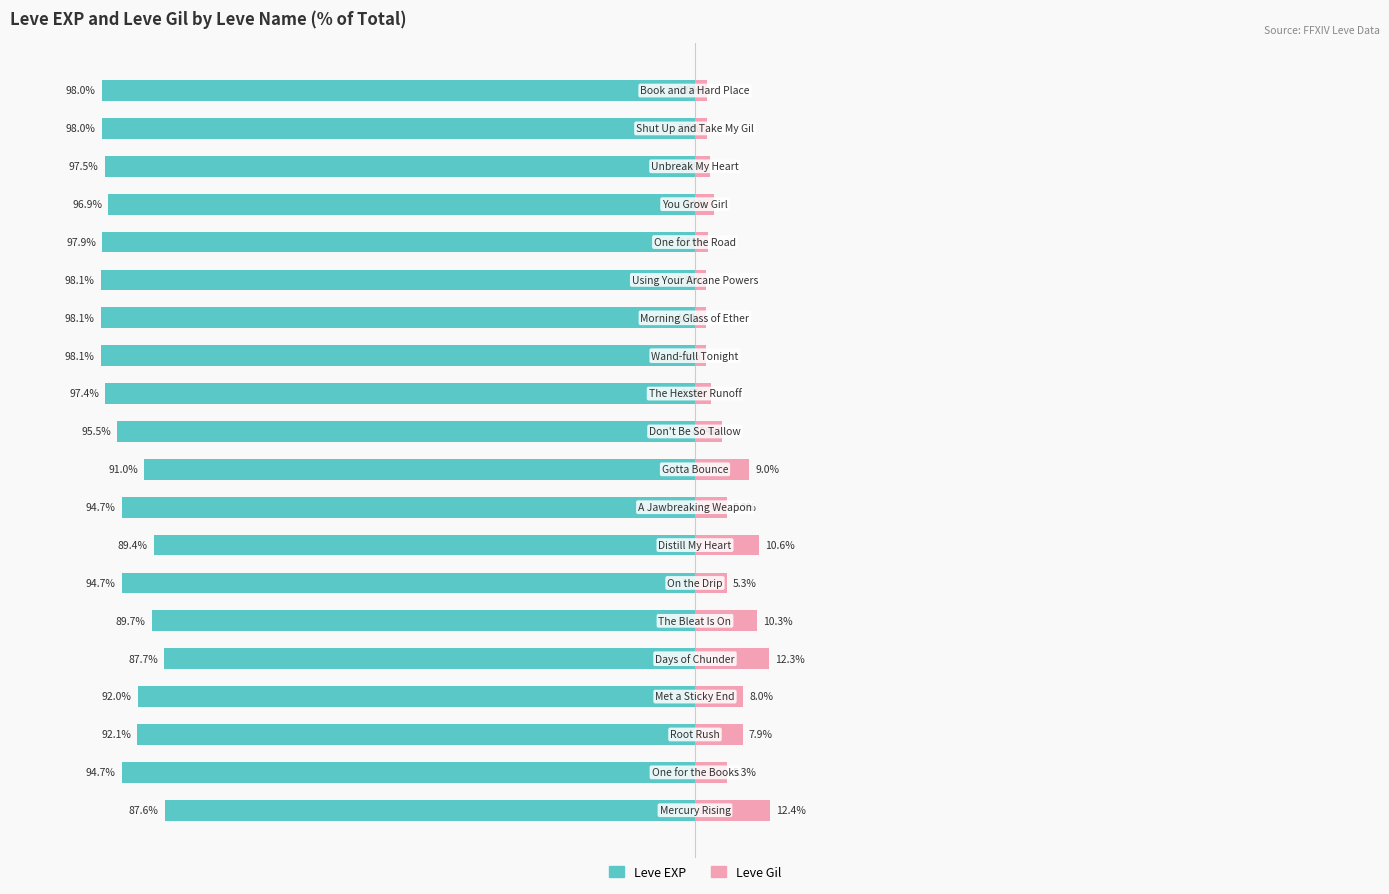

Reading left to right, extract all data points from this chart.

Leve EXP: -87.6	-94.7	-92.1	-92.0	-87.7	-89.7	-94.7	-89.4	-94.7	-91.0	-95.5	-97.4	-98.1	-98.1	-98.1	-97.9	-96.9	-97.5	-98.0	-98.0
Leve Gil: 12.4	5.3	7.9	8.0	12.3	10.3	5.3	10.6	5.3	9.0	4.5	2.6	1.9	1.9	1.9	2.1	3.1	2.5	2.0	2.0